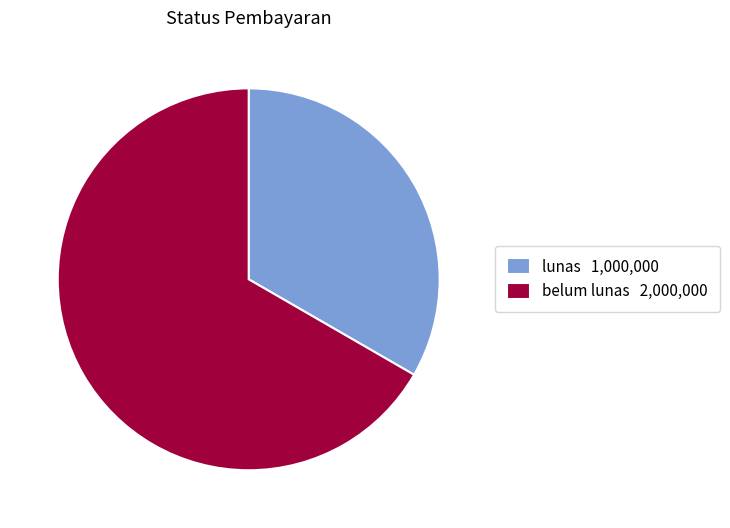

Is the sum of lunas 1,000,000 and belum lunas 2,000,000 greater than half?

Yes